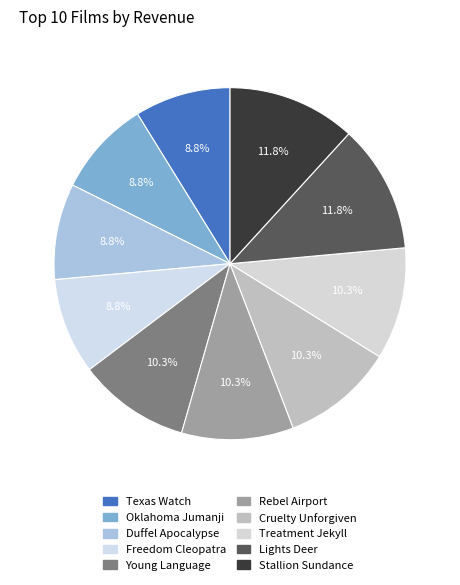

Which has a higher value, Stallion Sundance or Texas Watch?

Stallion Sundance